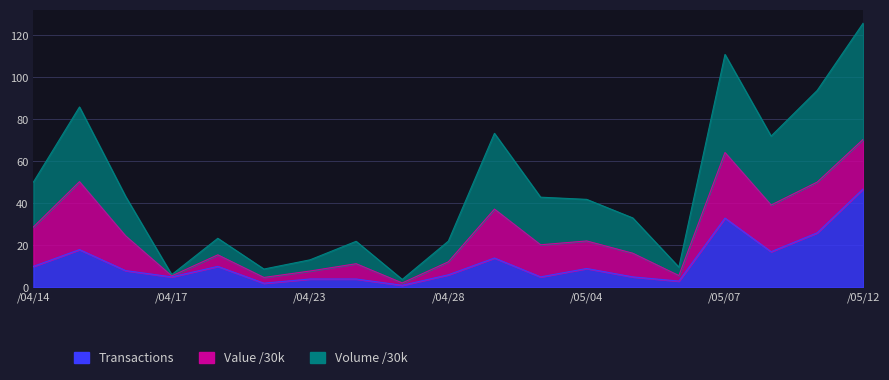

Where is Transactions (col_8) nearest to the value 24?

104/05/11